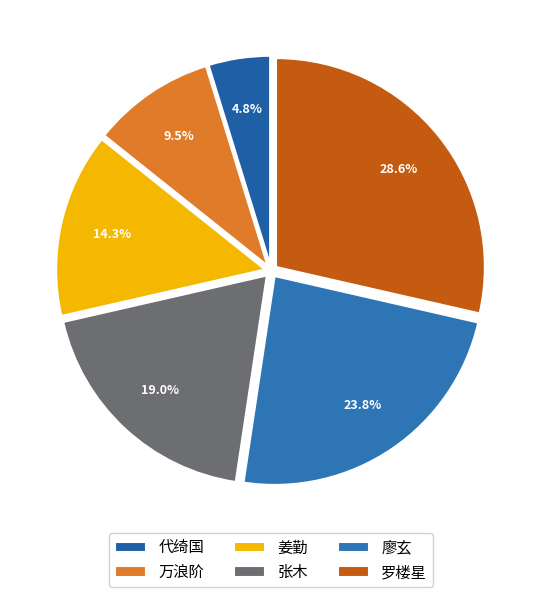

Does any single category account for the majority?

No